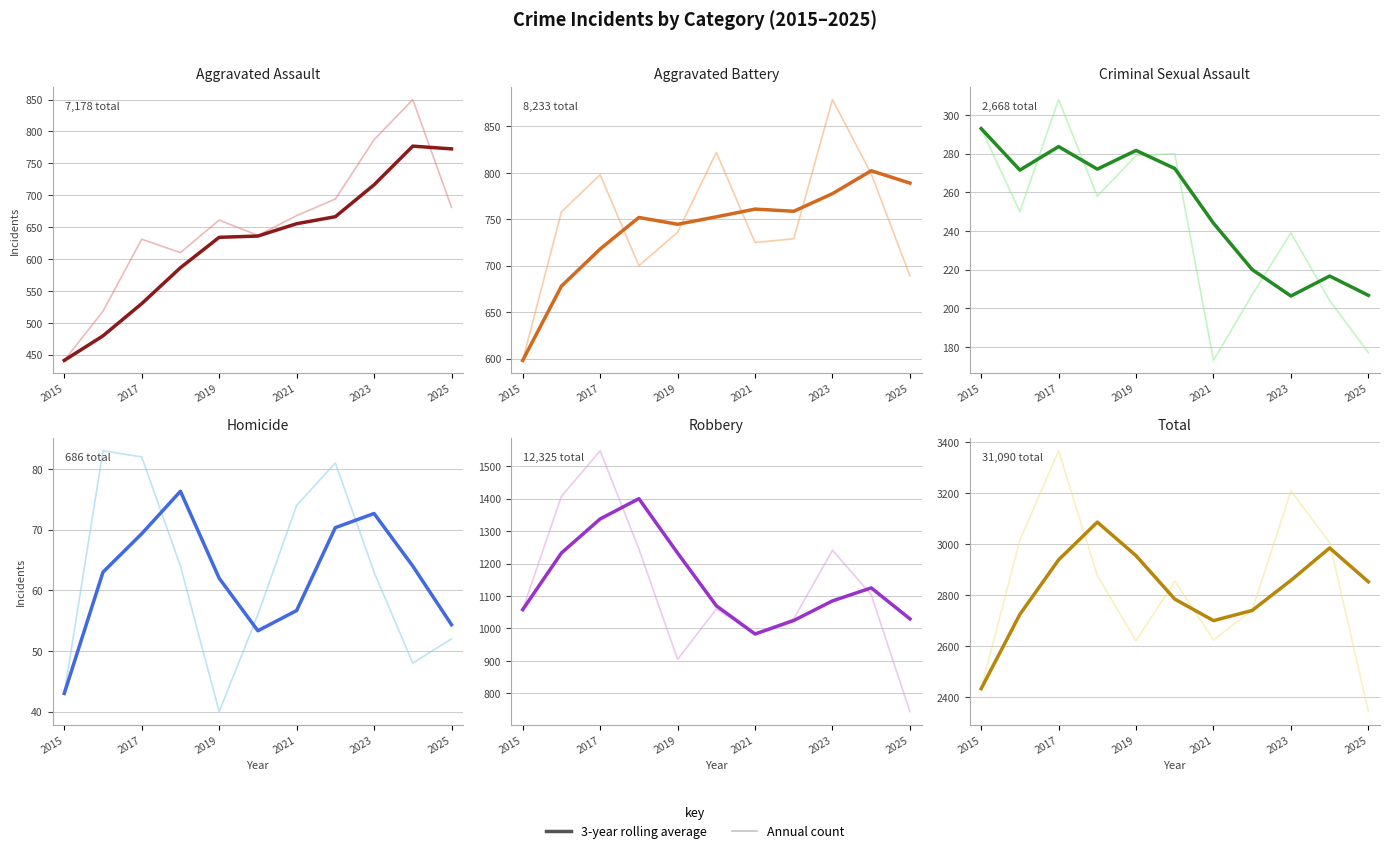

At 2018, list the series in order from smallest to largest.

Homicide, Criminal Sexual Assault, Aggravated Assault, Aggravated Battery, Robbery, Total